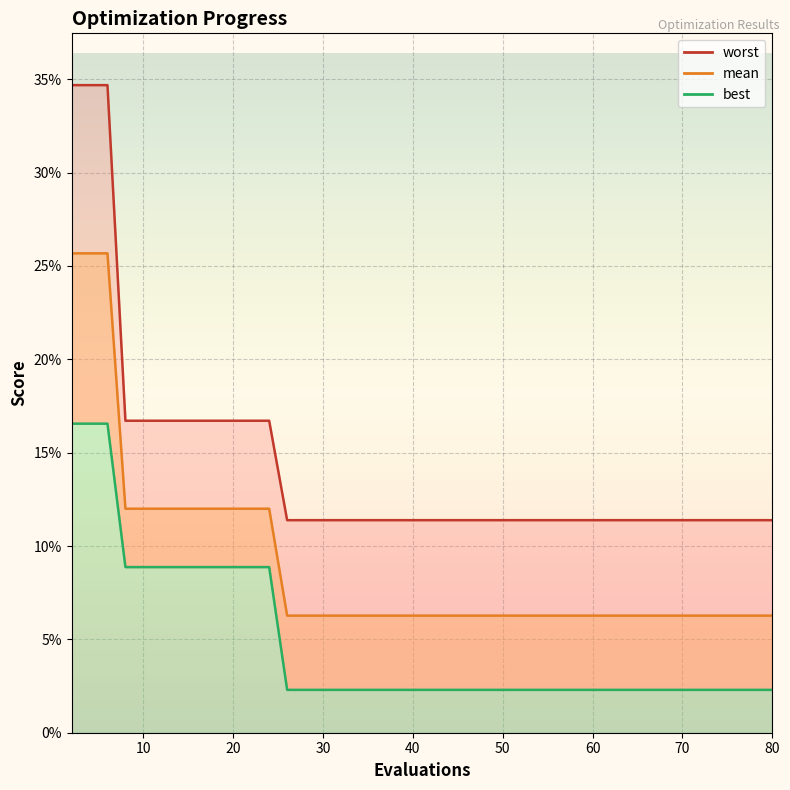

How many categories are shown in the chart?

15